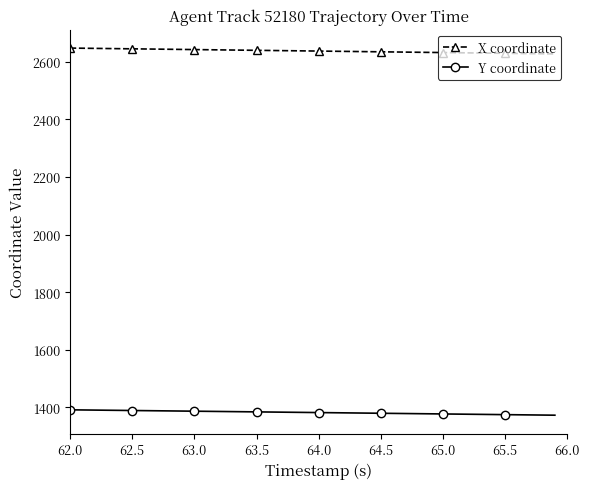

At how many categories does at least one series exceed 2270?

40